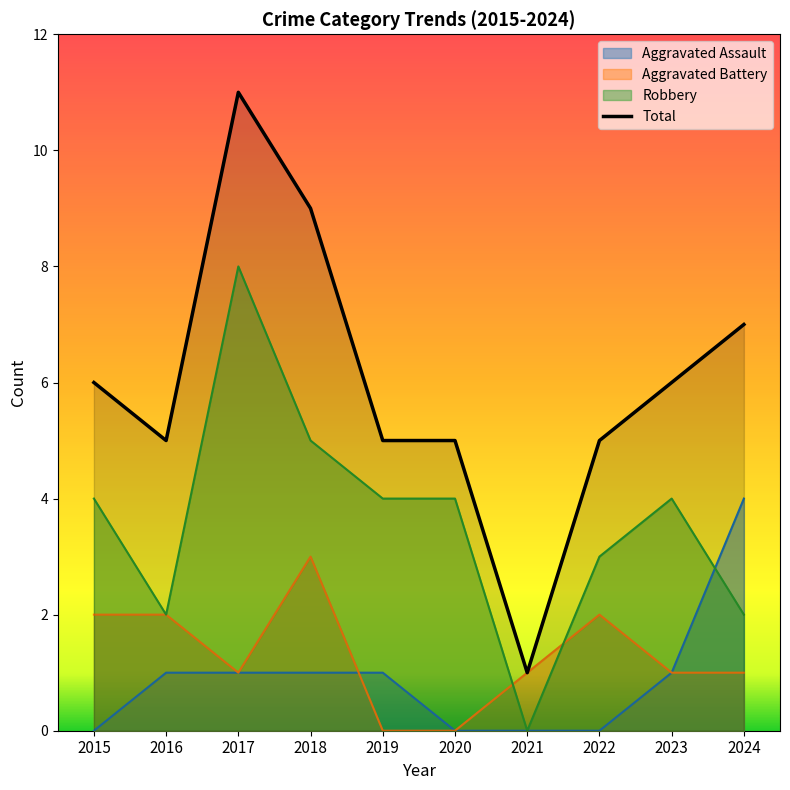

How many values are below 6?

5